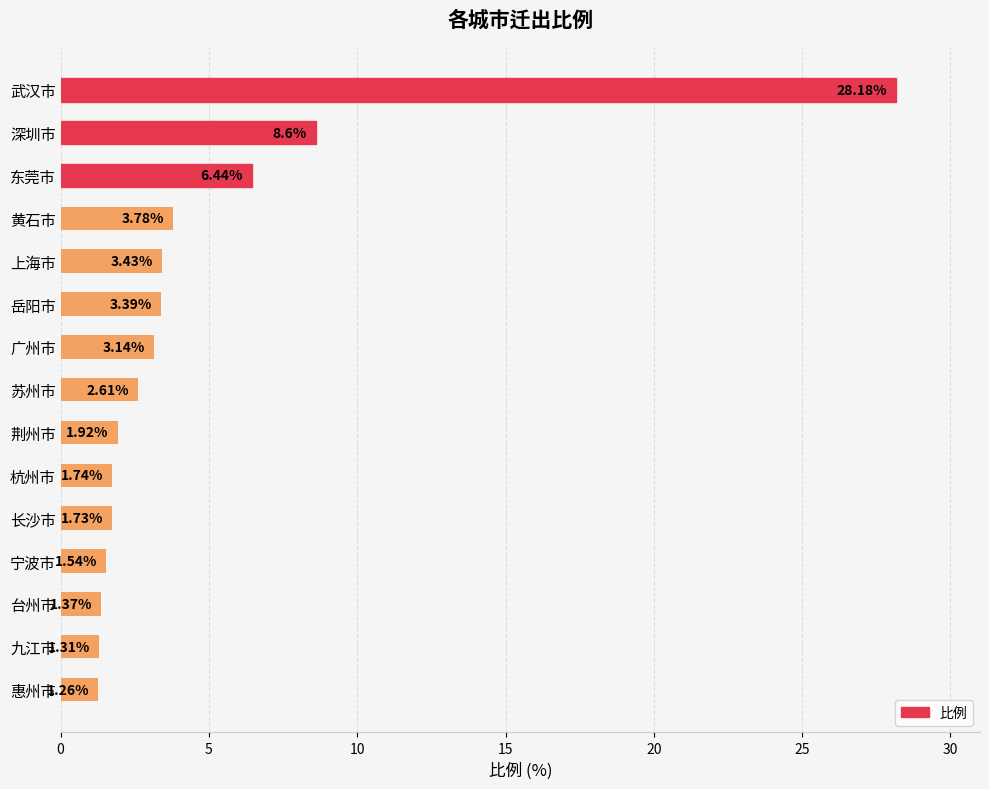

What is the label of the 10th bar from the bottom?

岳阳市